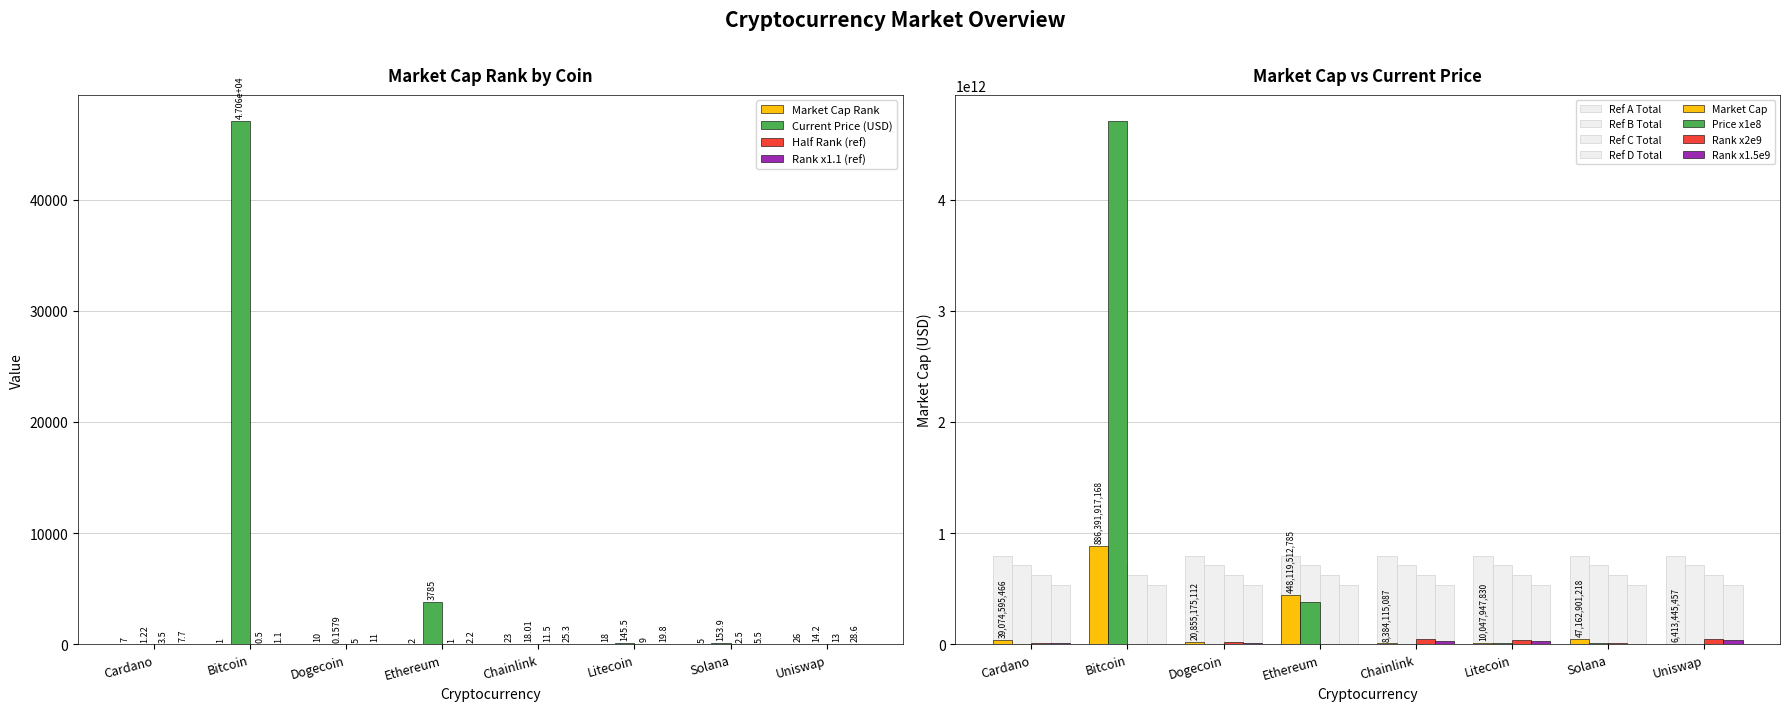

What position from the right is Uniswap?

1